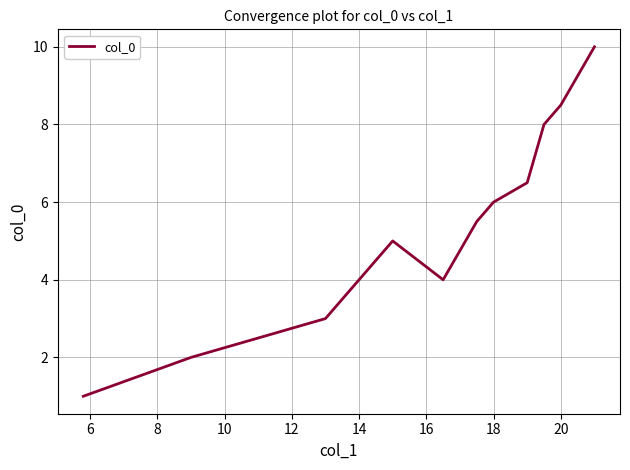

What is the greatest value displayed?

10.0